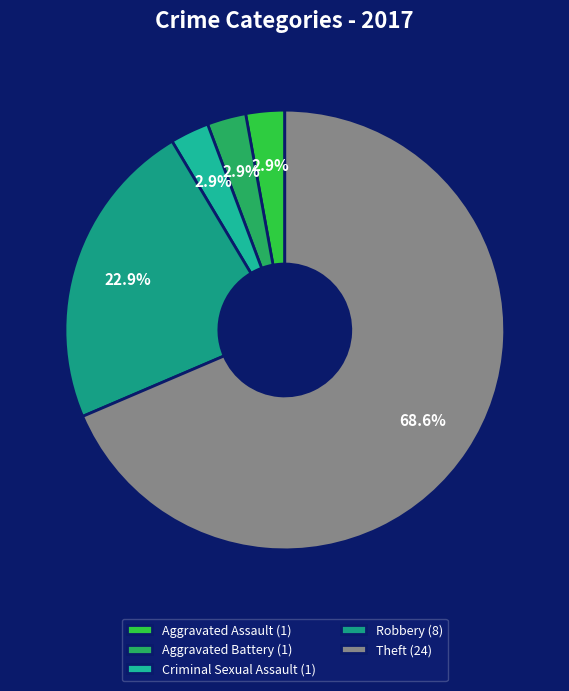

How many slices are in this pie chart?

5